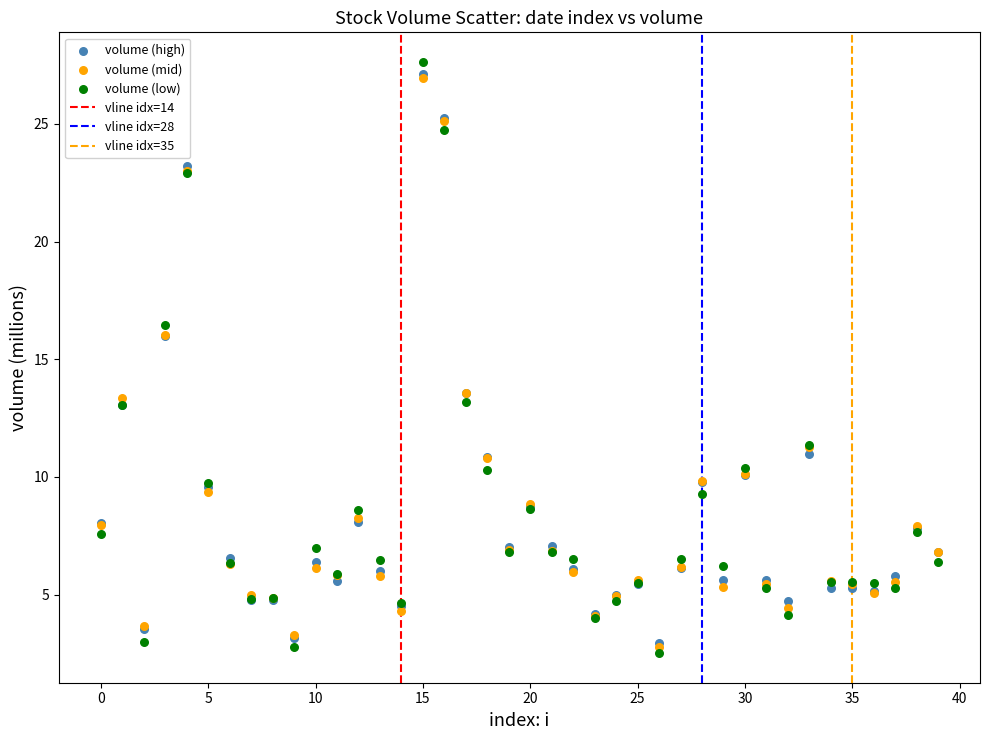

Which series has the largest Y range (max minus min)?

volume (low)